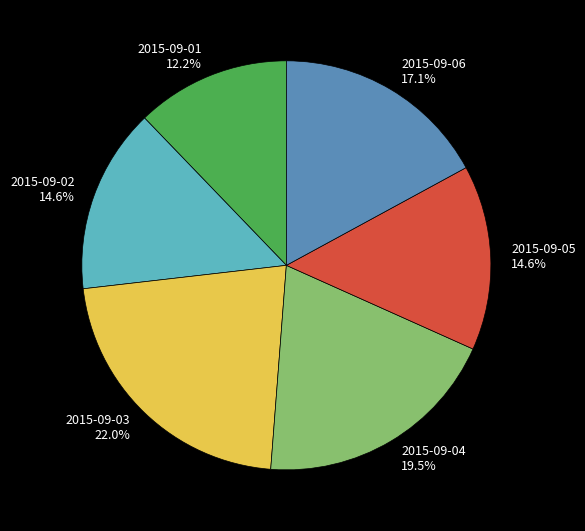

Is there any slice that represents more than half of the pie?

No